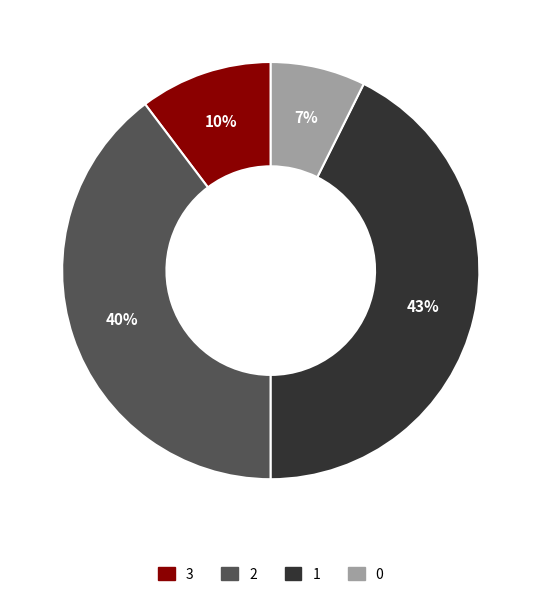

To the nearest percent, what is the average slice percentage?

25%